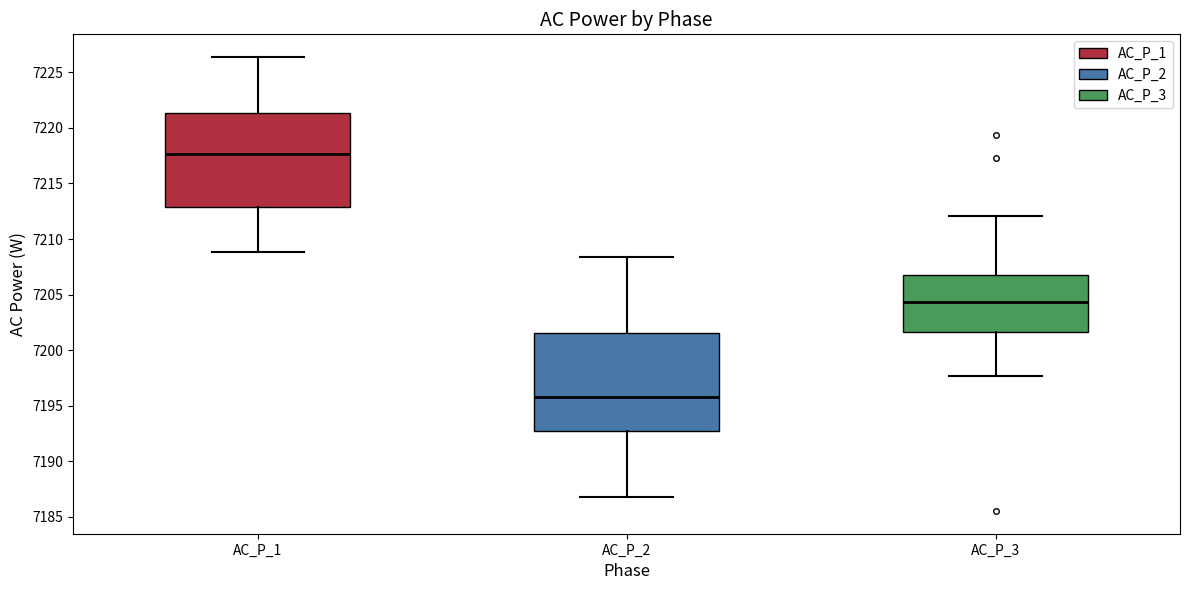

Where is the upper edge of the box for AC_P_3 on the y-axis? The values are not printed on the chart, so give them approximately, as read against the axis.

7207.0